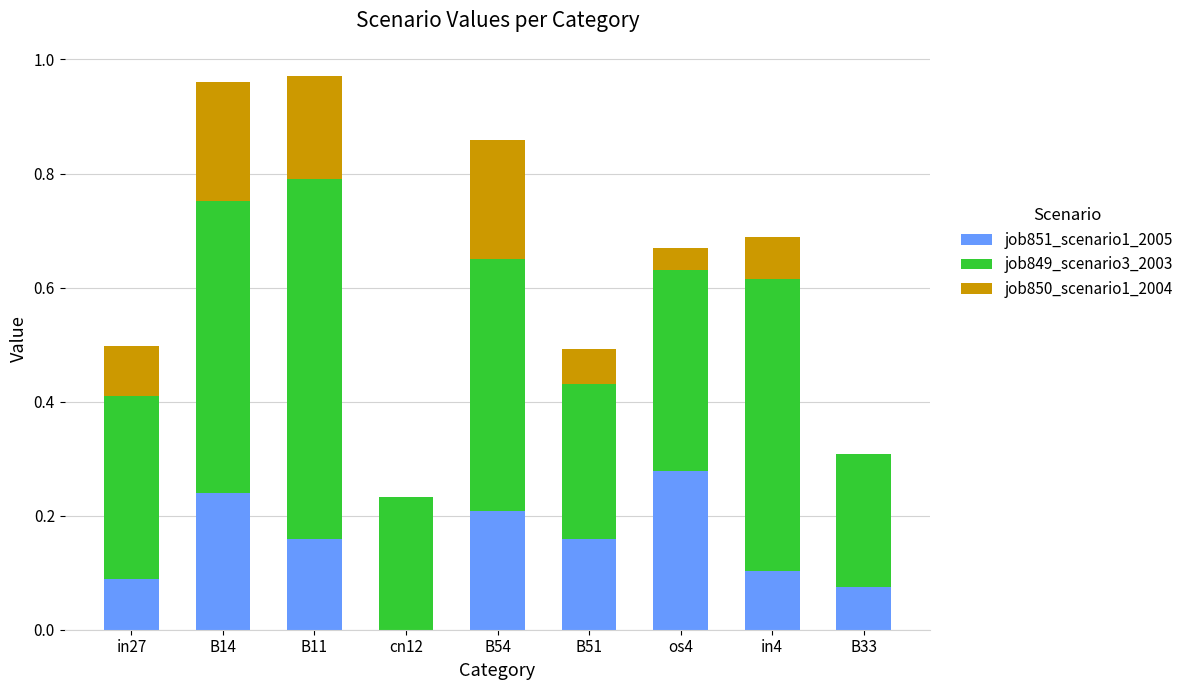

What is the average value of the job850_scenario1_2004 series?

0.1